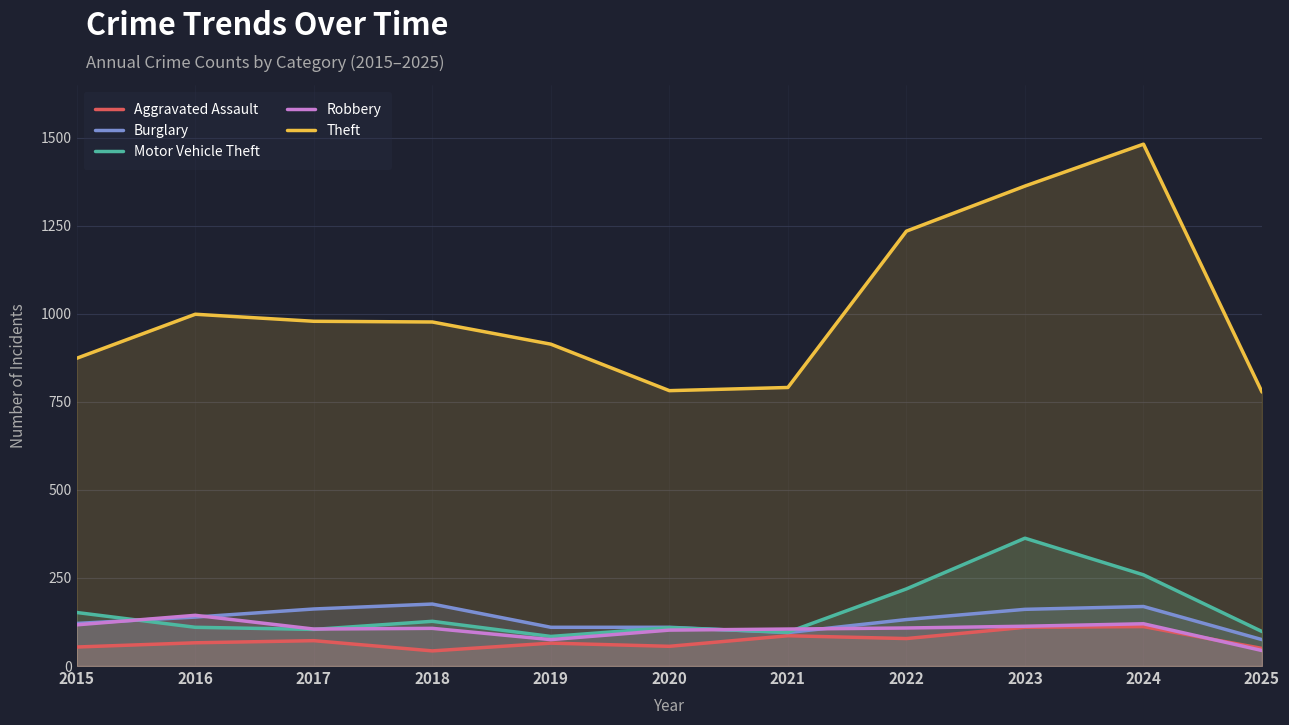

What is the value of the Theft point at the 10th from the left?

1482